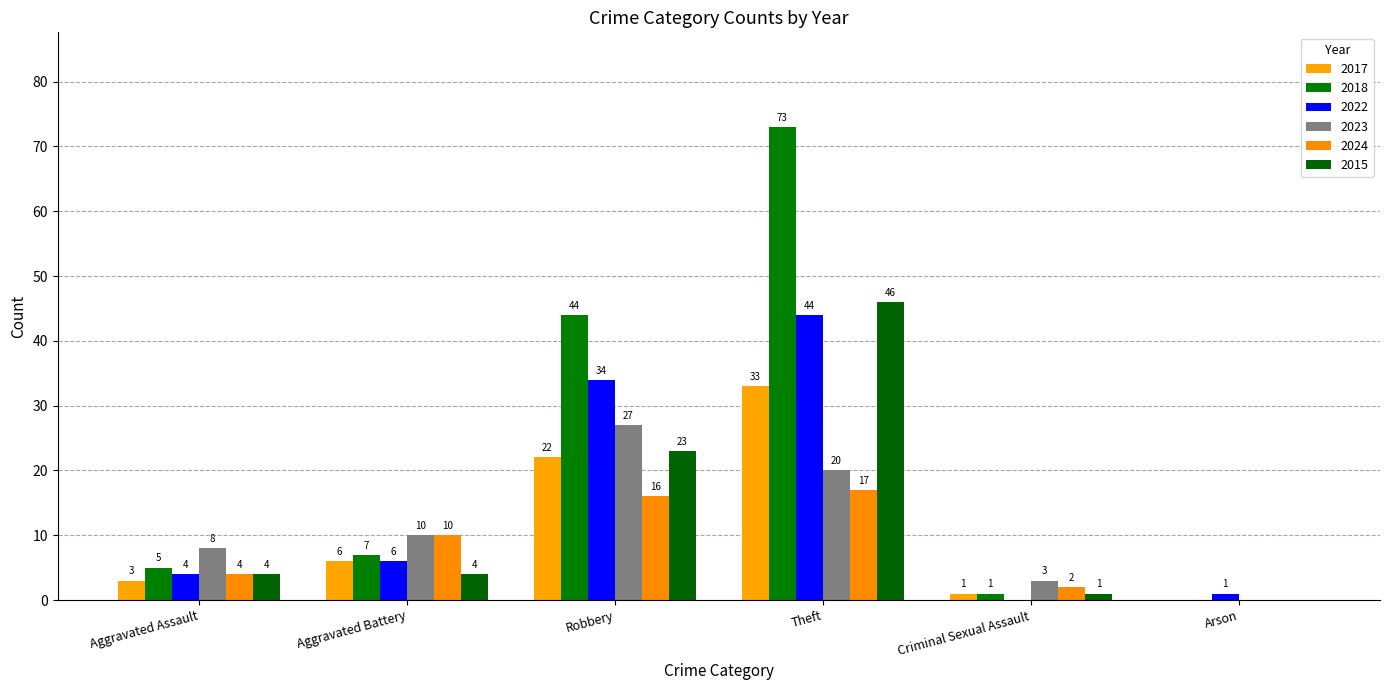

Which label corresponds to the smallest value in the chart?

Arson